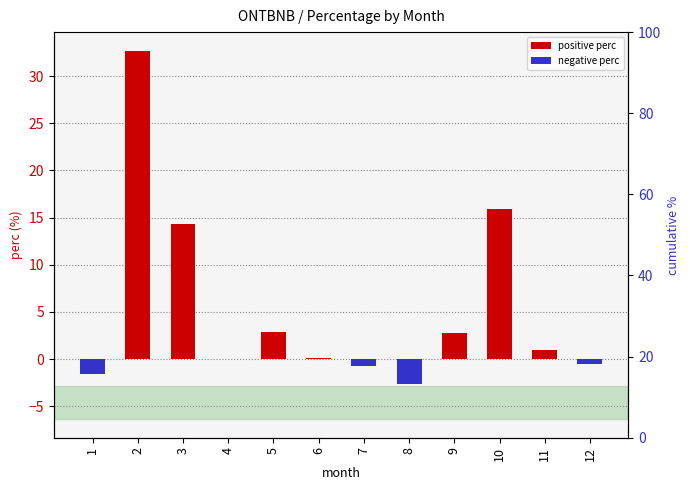

Rank the series by their average value, from highest to lowest.

positive perc, negative perc